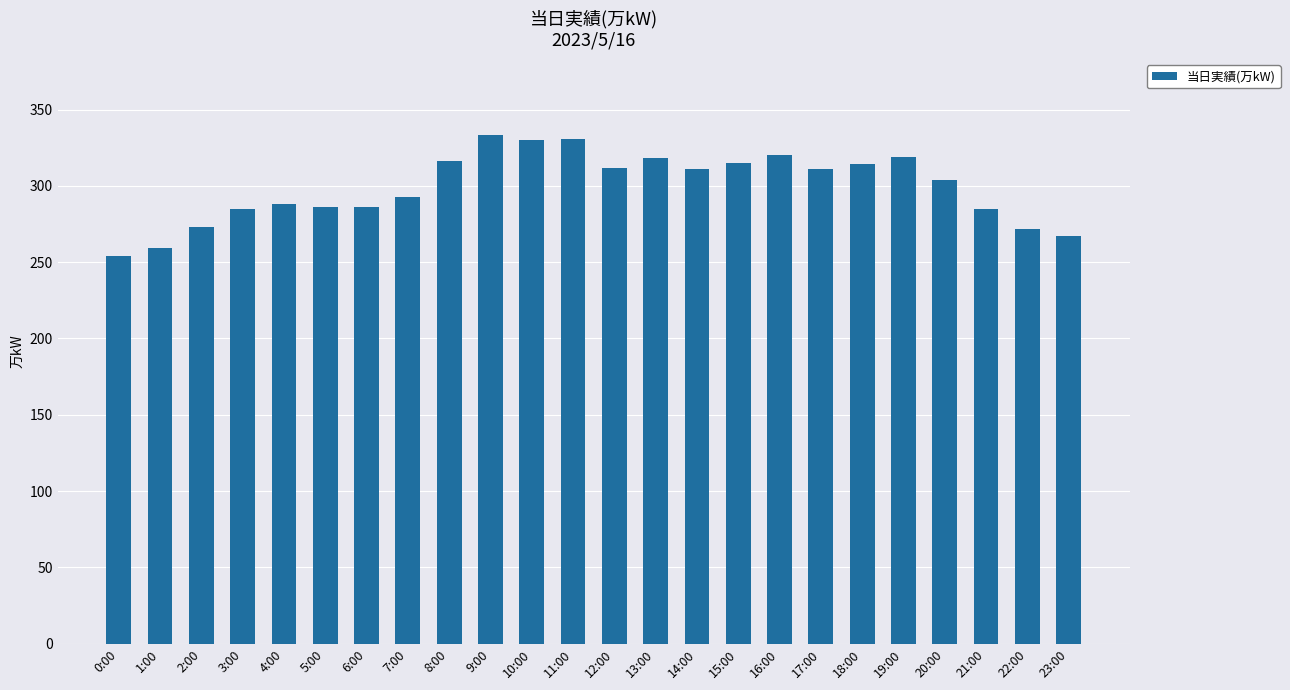

What is the minimum value shown in the chart?

254